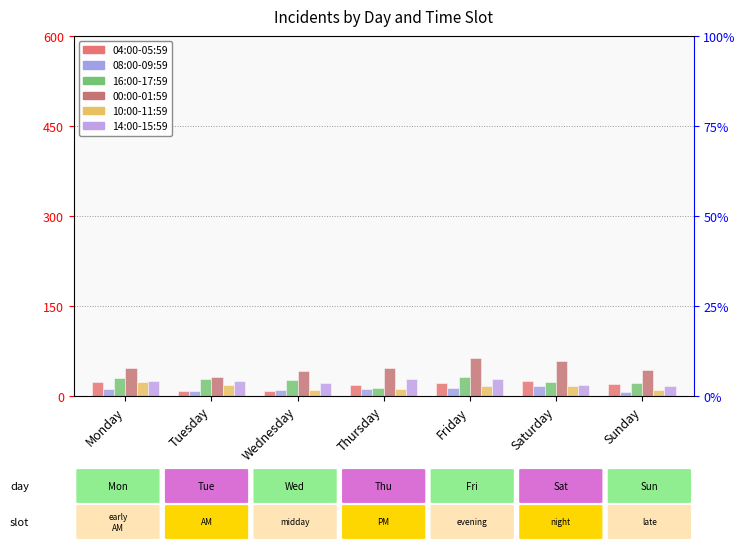

Does the chart contain any negative values?

No